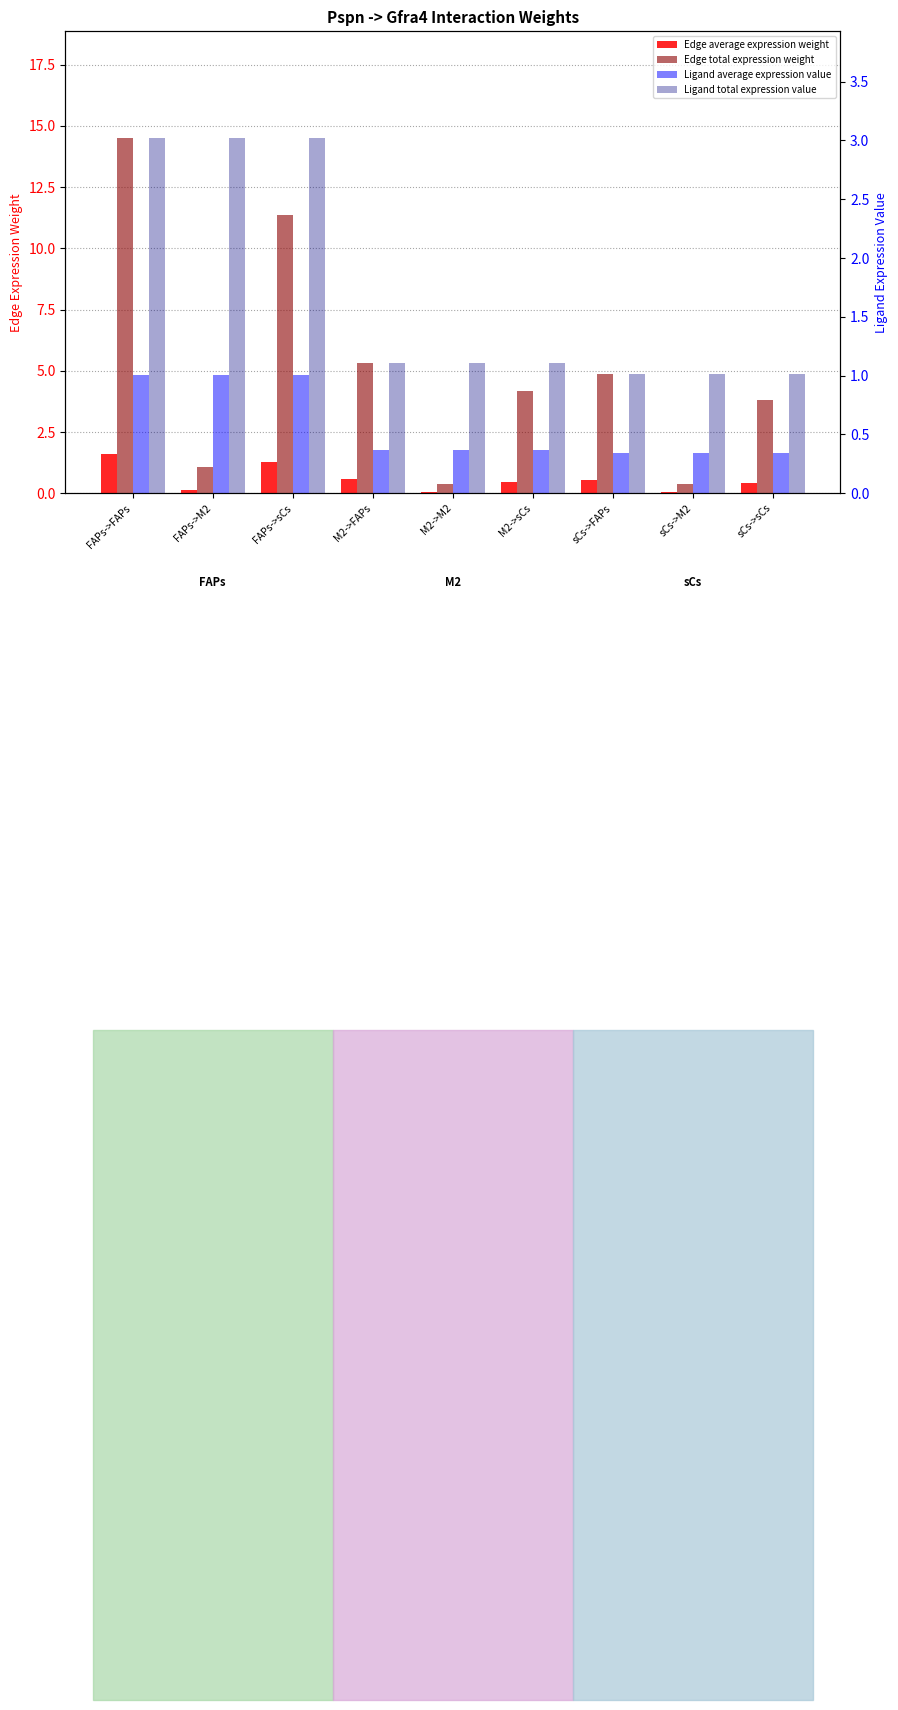

Count the number of data series in this chart.

4